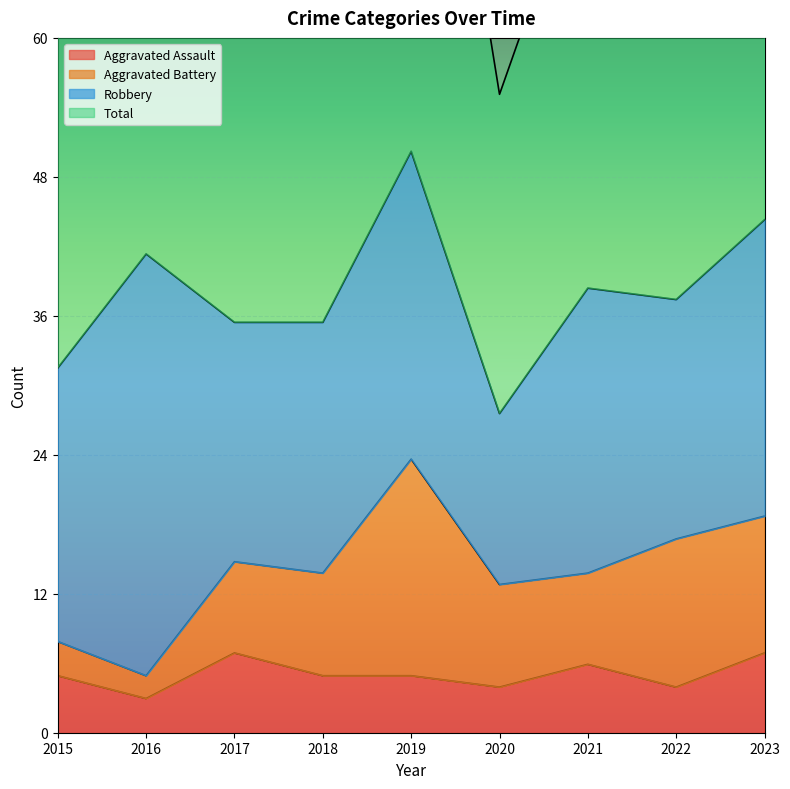

Which series has the largest total across all categories?

Total